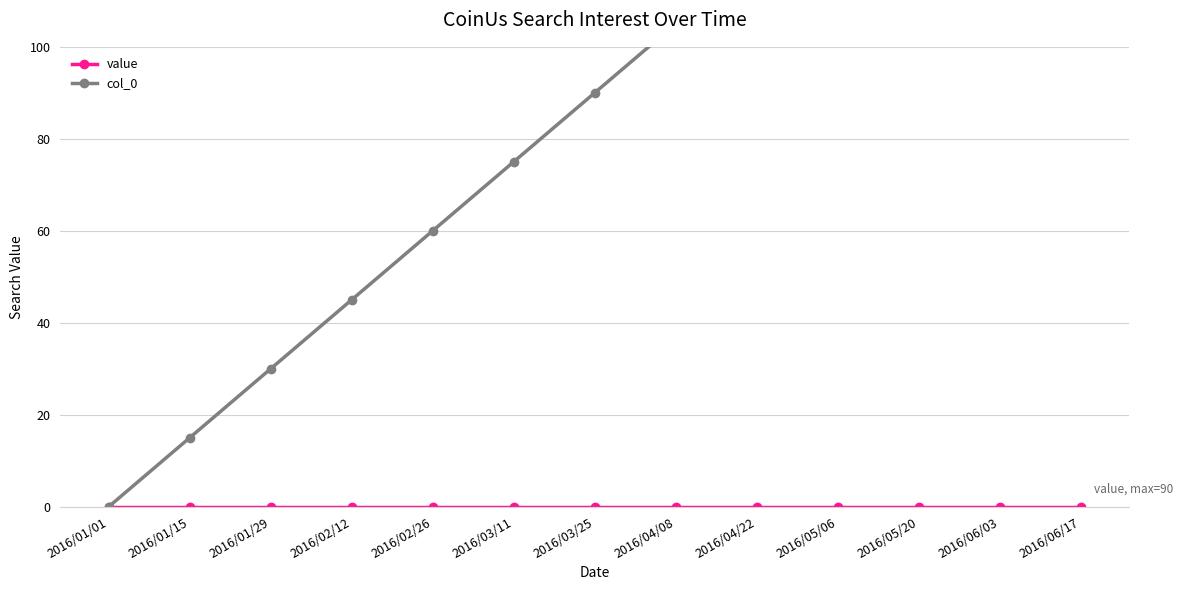

How many positive values does the col_0 series have?

12